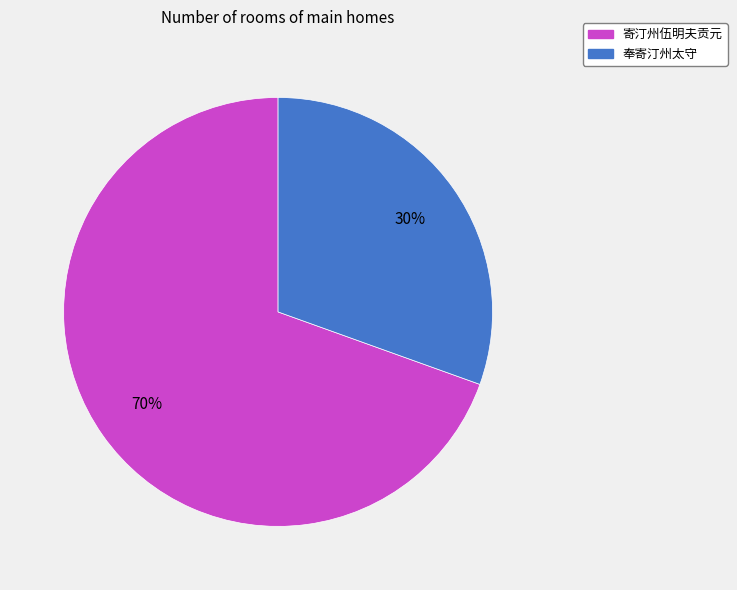

Count the number of slices in the pie.

2